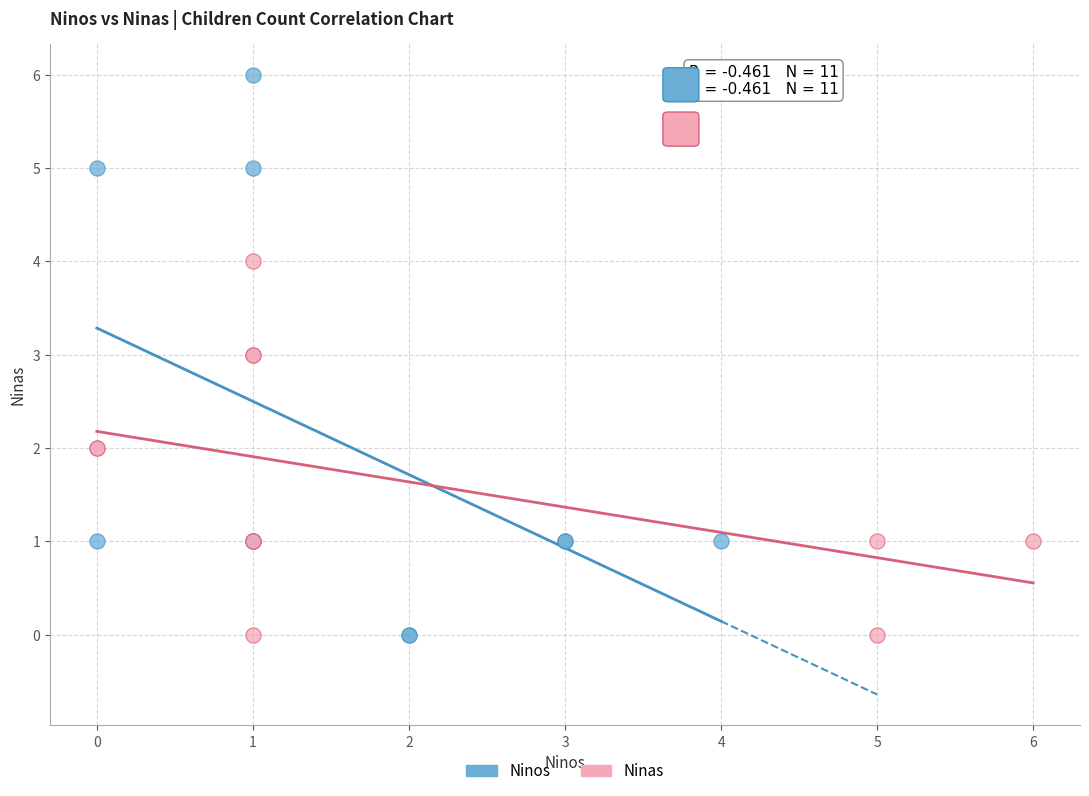

Which series reaches the maximum Y coordinate?

Ninos